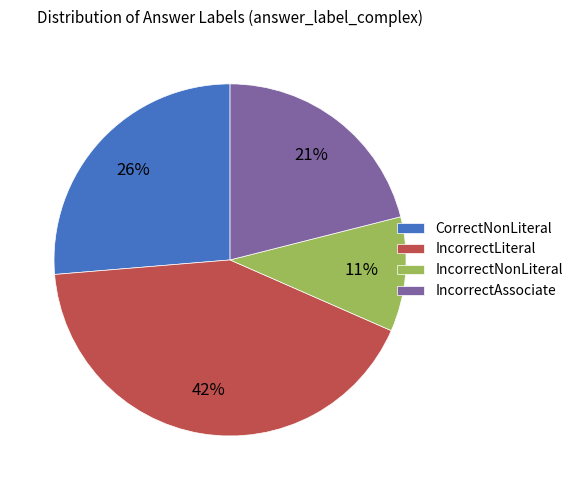

Which category has the smallest portion of the pie?

IncorrectNonLiteral